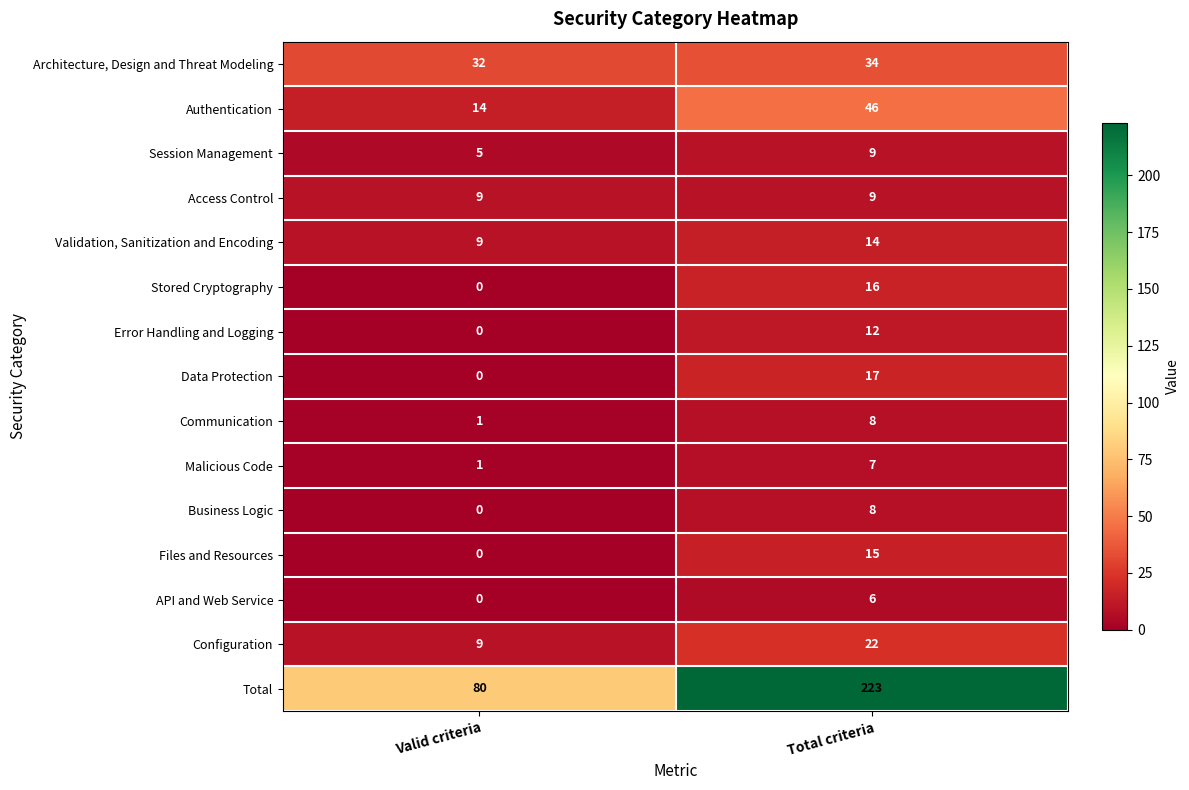

The Configuration series shows 9 at Valid criteria. True or false?

True